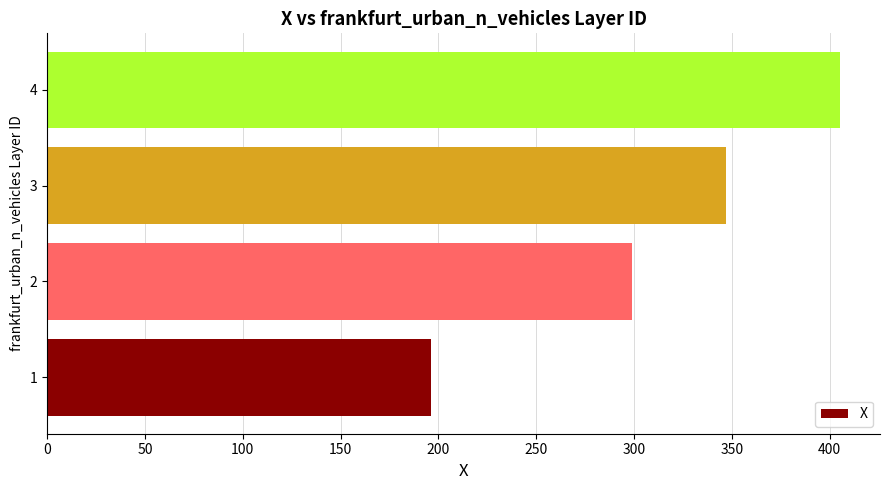

How many data points are less than 346?

2